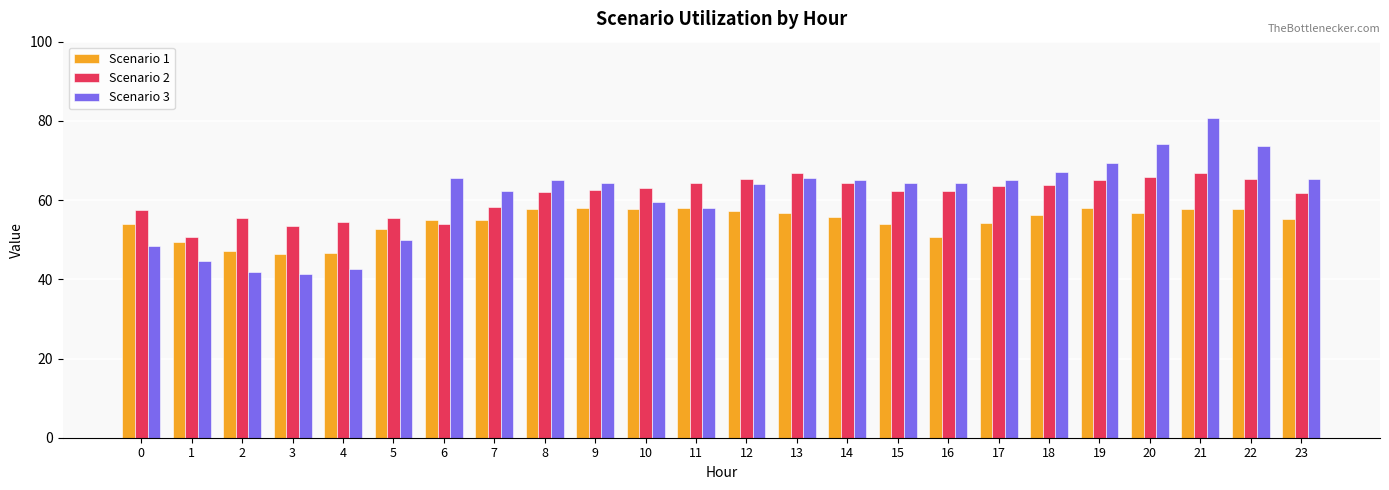

Which series has the largest range (max minus min)?

Scenario 3